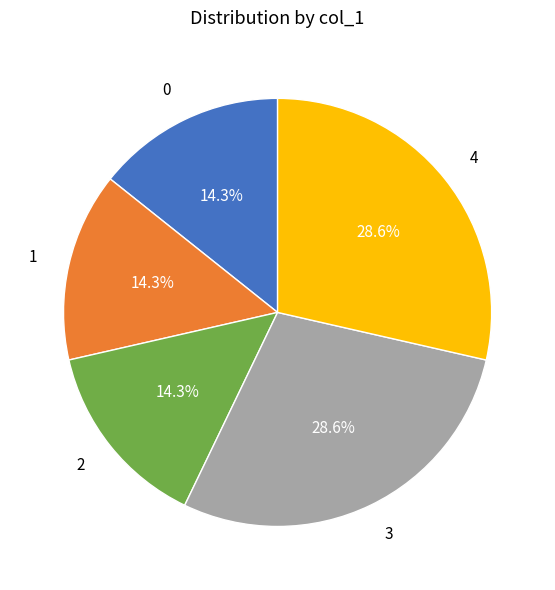

To the nearest percent, what portion does 4 represent?

29%